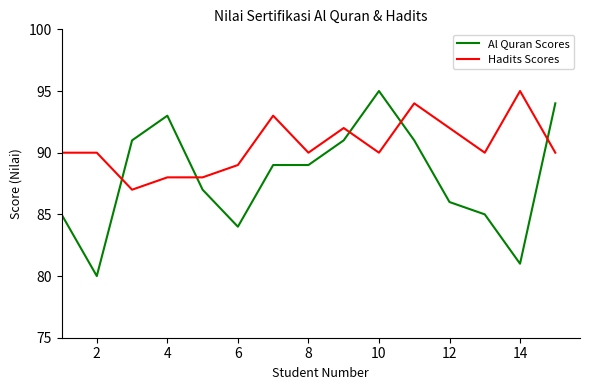

Which series has the widest spread of values?

Al Quran Scores